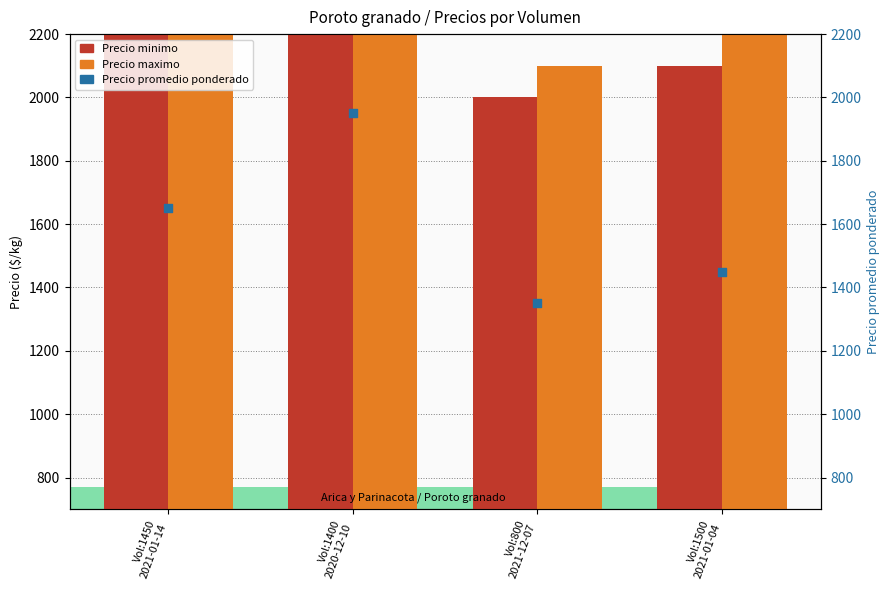

What are all the series names shown in the legend?

Precio minimo, Precio maximo, Precio promedio ponderado